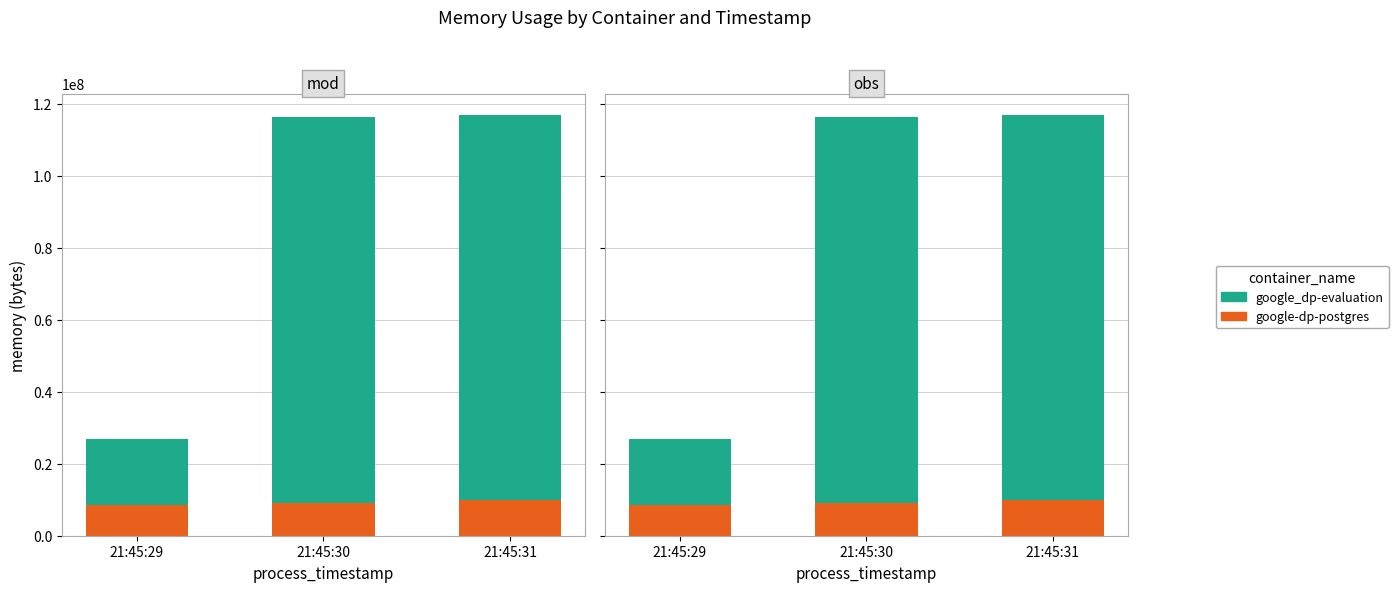

What is the difference between the google-dp-postgres values at 21:45:29 and 21:45:31?

1437696